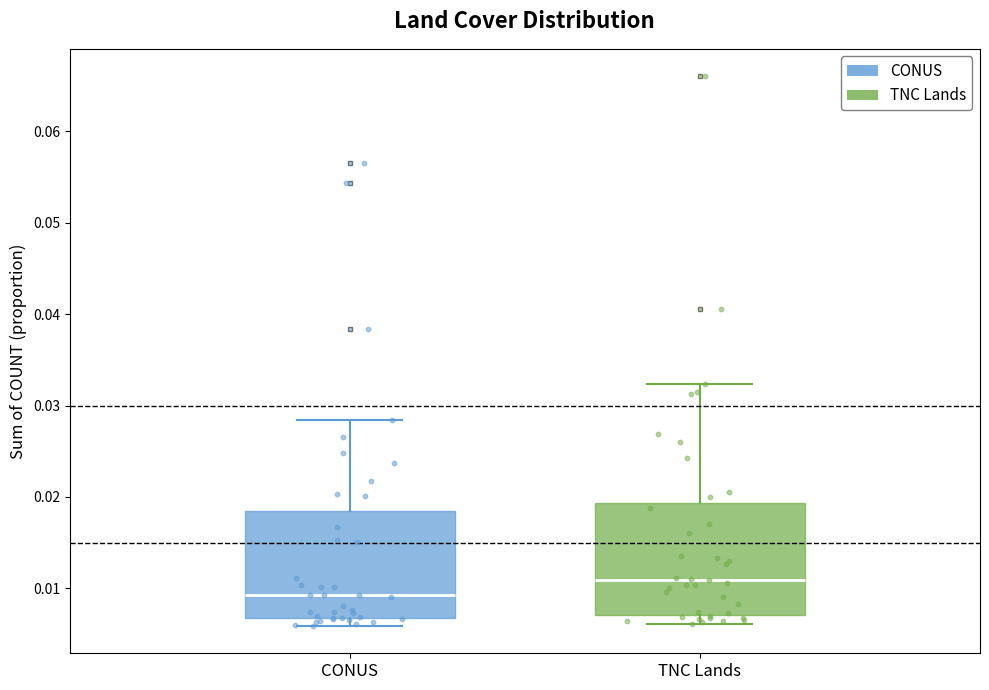

Reading left to right, transcribe this box plot: for each box, give where its median line is, the range the box spans, and where its two whiskers end, as read against the y-axis. The values are not printed on the chart, so give them approximately, as read against the axis.

CONUS: median 0.009, box 0.007 to 0.018, whiskers 0.006 to 0.028
TNC Lands: median 0.011, box 0.007 to 0.019, whiskers 0.006 to 0.032